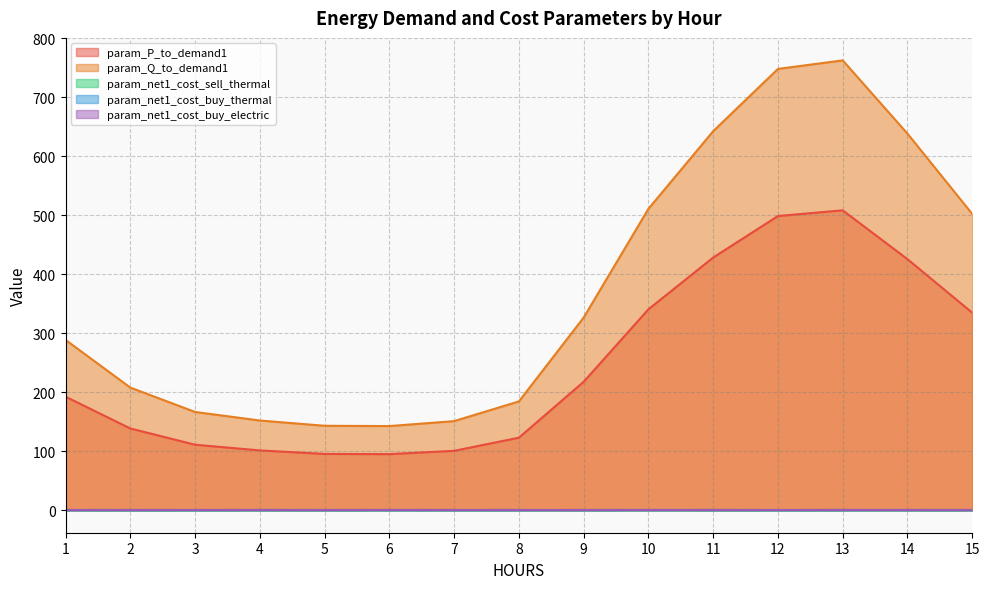

Which category has the lowest value in the param_net1_cost_buy_electric series?

5